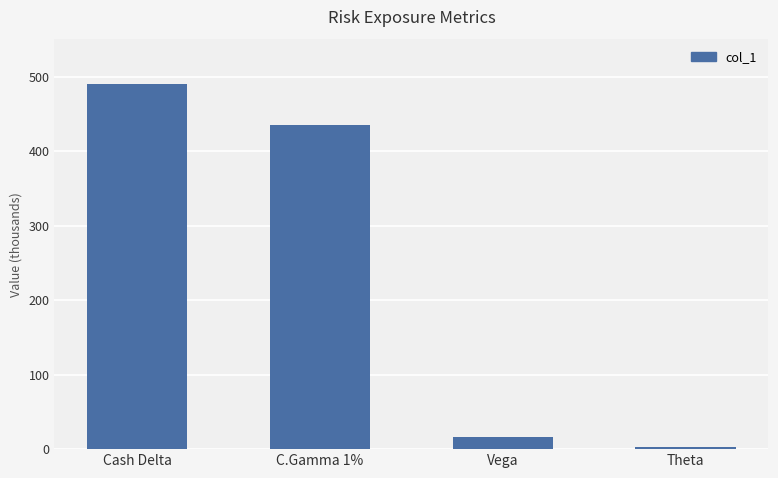

What is the difference between the second highest and second lowest values?

419300